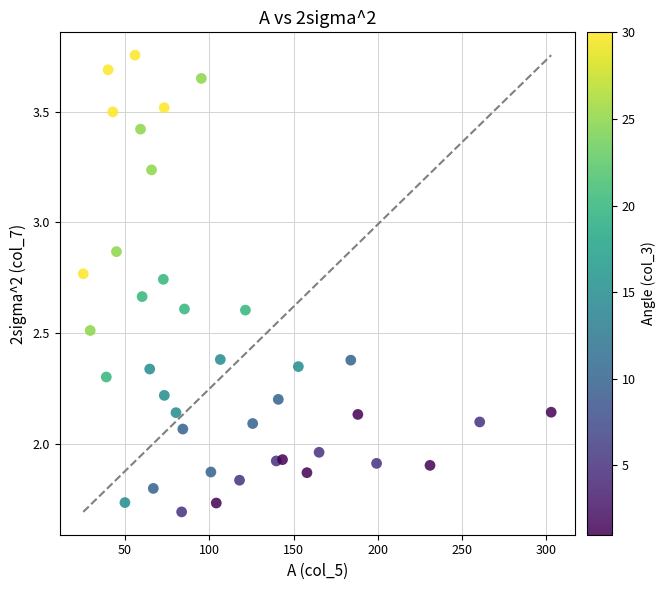

What is the range of X values (max minus min)?

277.6